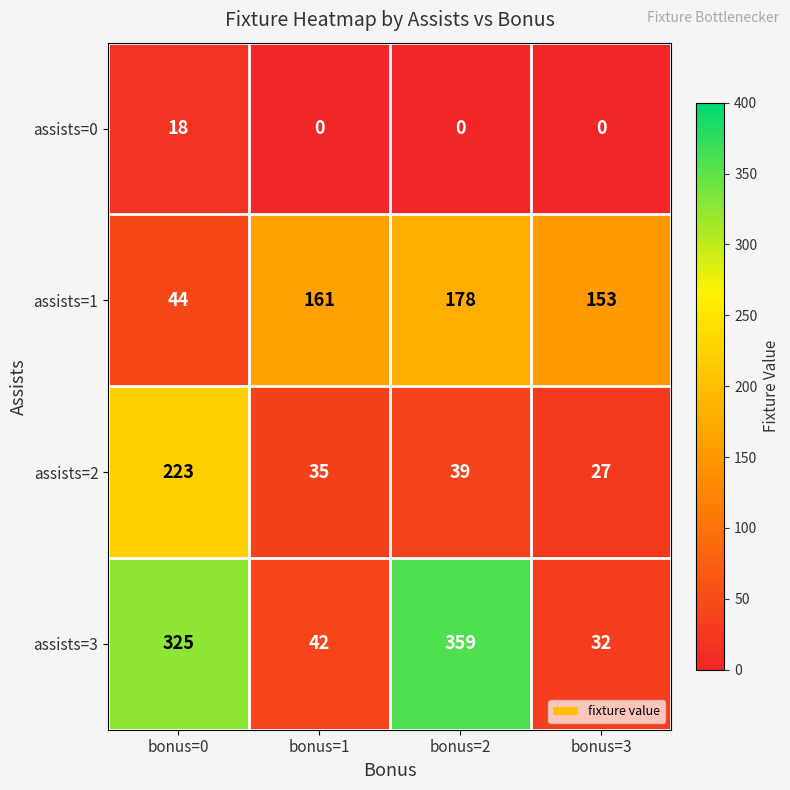

What is the total value across all series at bonus=1?

238